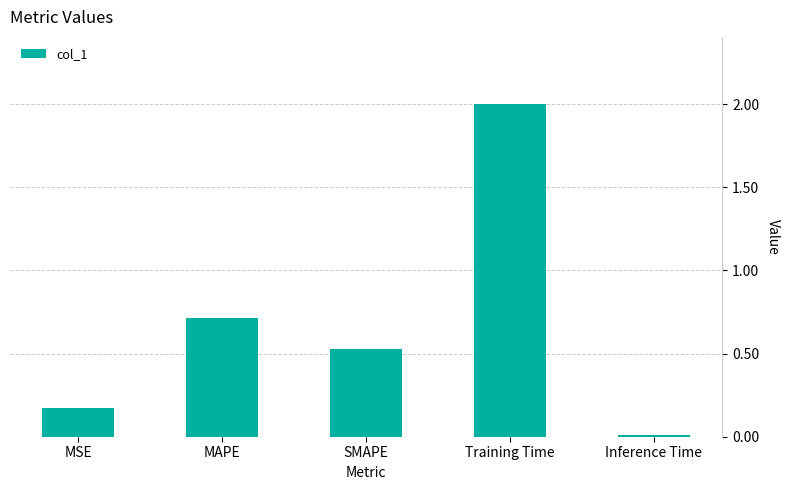

What is the label of the 1st bar from the left?

MSE